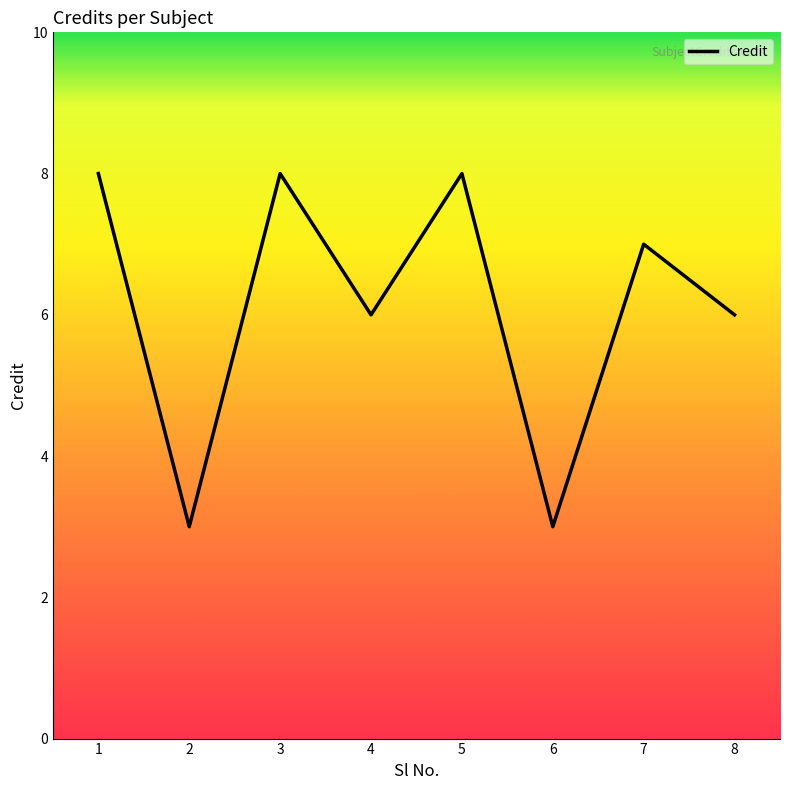

Reading left to right, what are all the values shown in this chart?

1=8	2=3	3=8	4=6	5=8	6=3	7=7	8=6